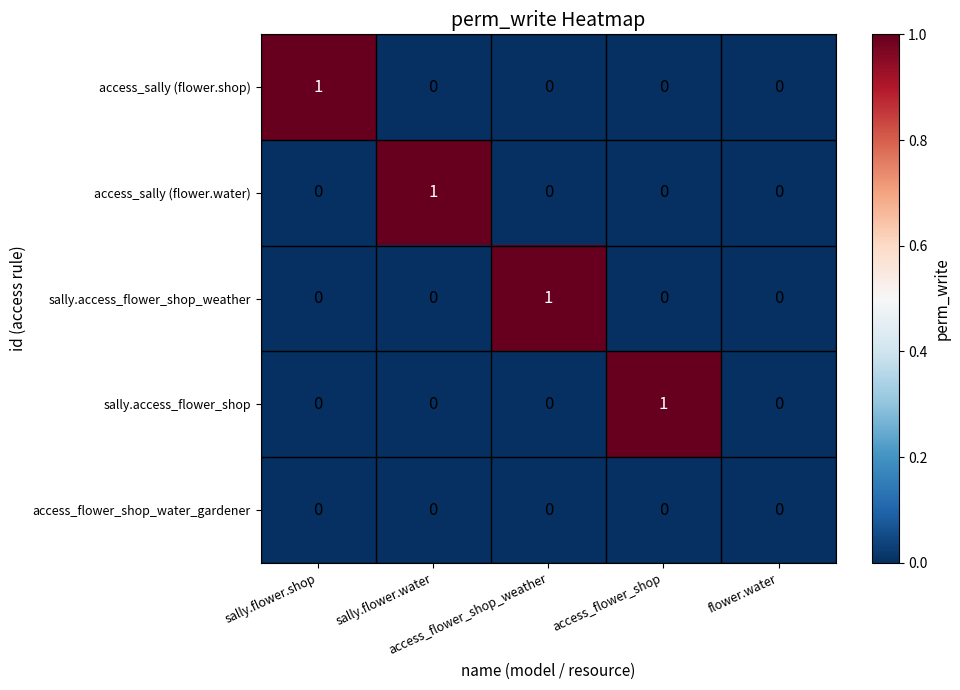

Which series has the largest total across all categories?

access_sally (flower.shop)